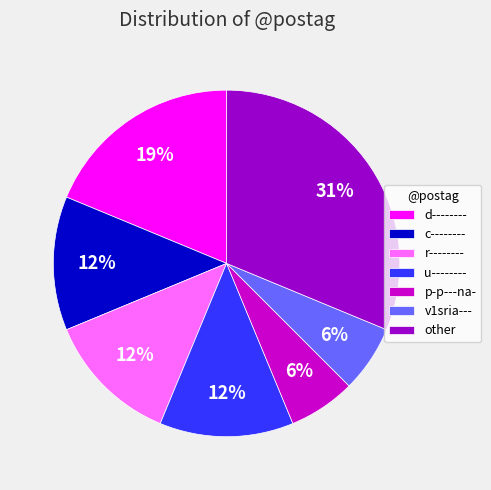

How many slices are in this pie chart?

7